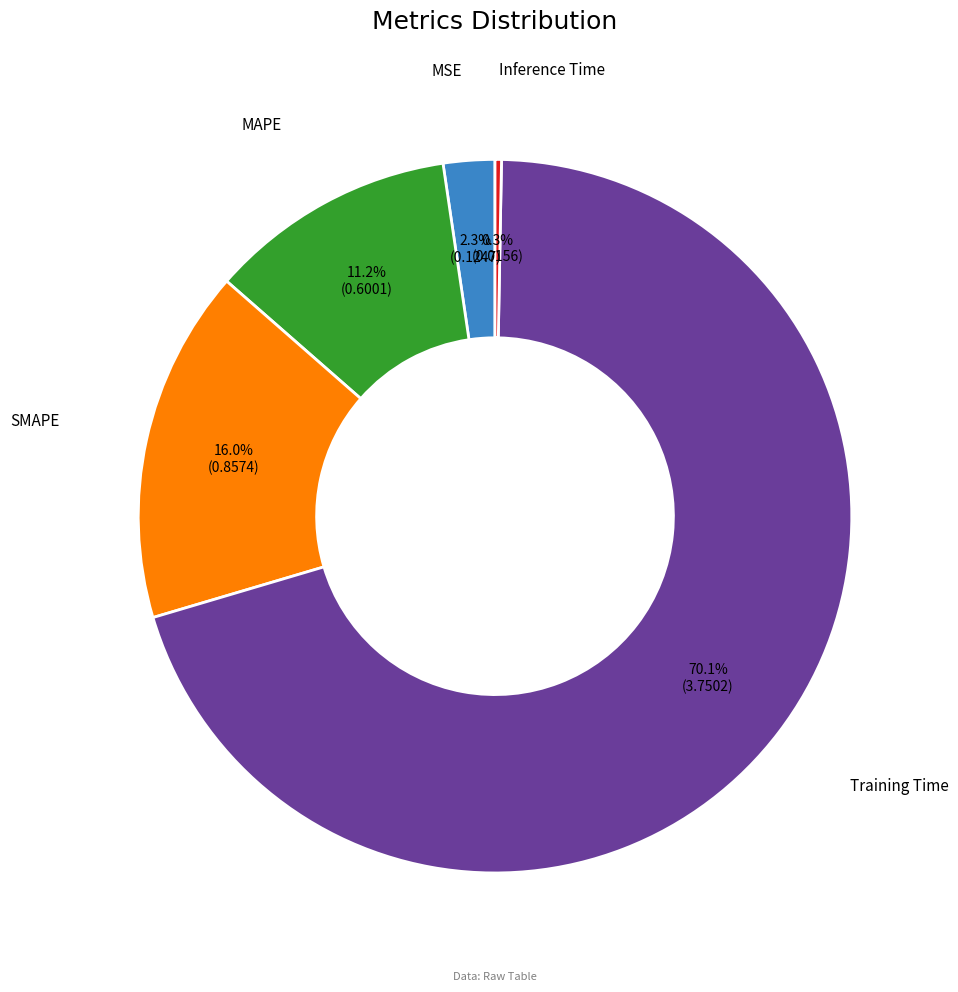

Do SMAPE and Inference Time together represent more than half of the pie?

No